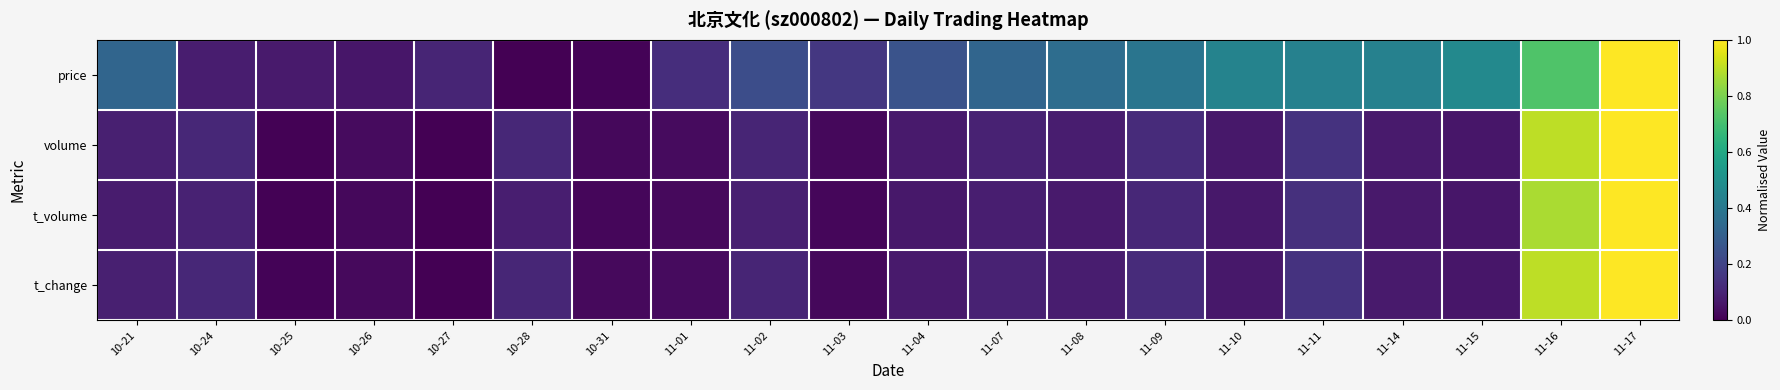

At 10-27, list the series in order from smallest to largest.

volume, t_volume, t_change, price